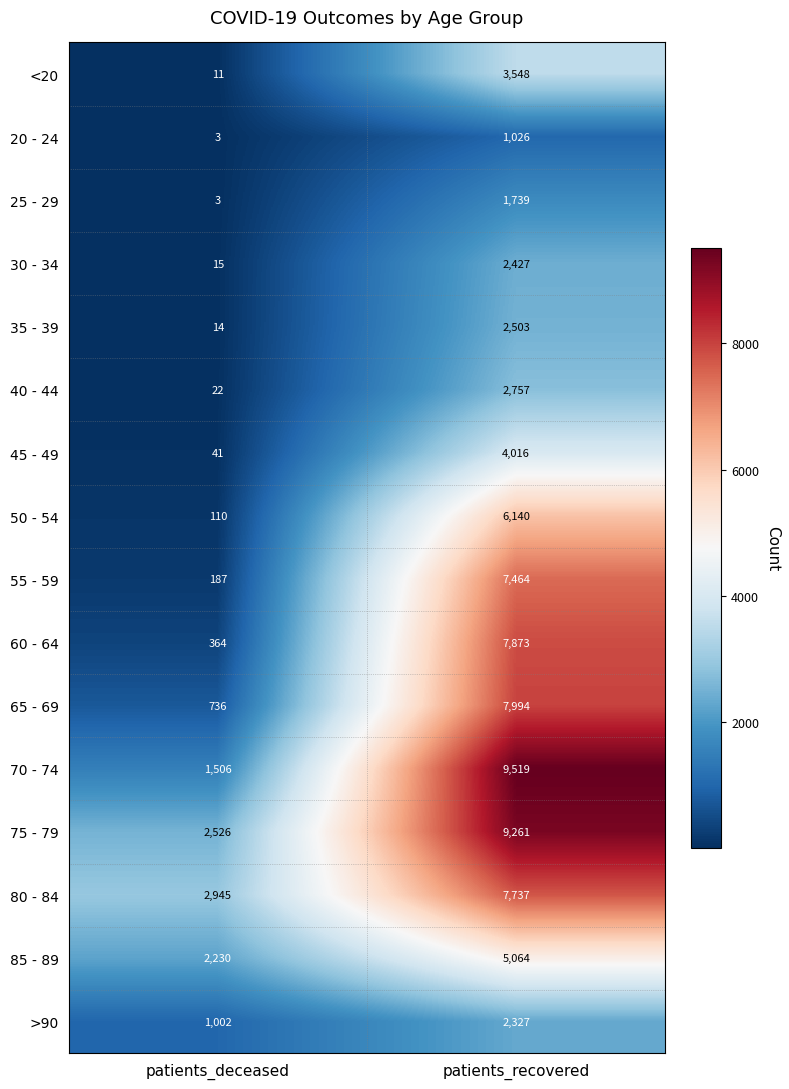

What is the total value across all series at patients_deceased?

11715